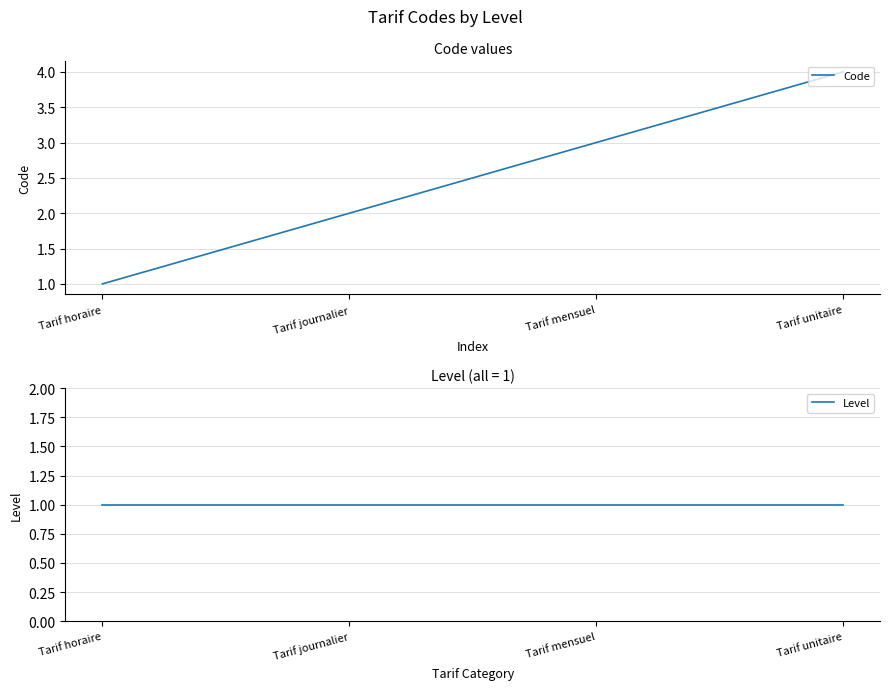

Which series changed the most between Tarif horaire and Tarif journalier?

Code